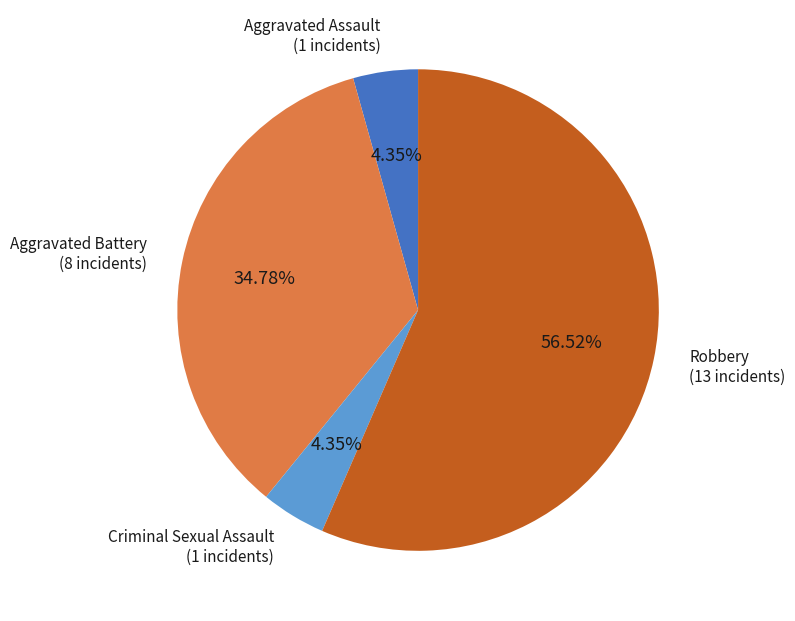

Is there a majority slice in this chart?

Yes